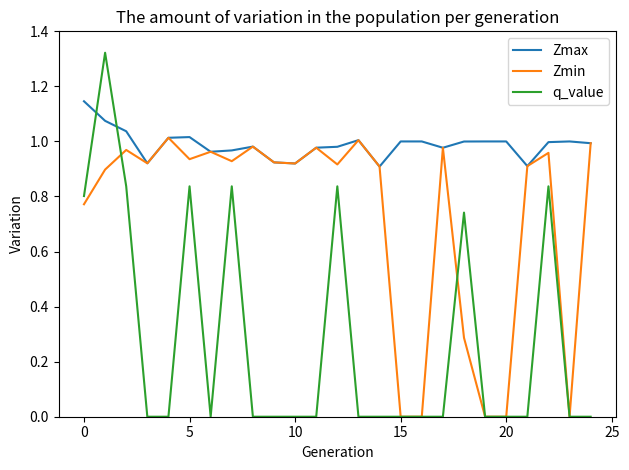

After their last crossing, which series has the higher values: q_value or Zmax?

Zmax